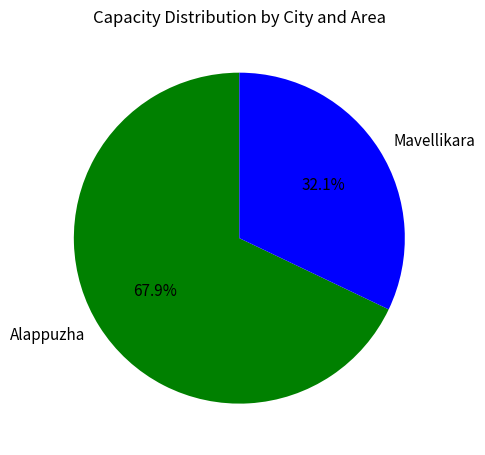

Approximately how many times larger is the value at Mavellikara compared to Alappuzha?

0.5